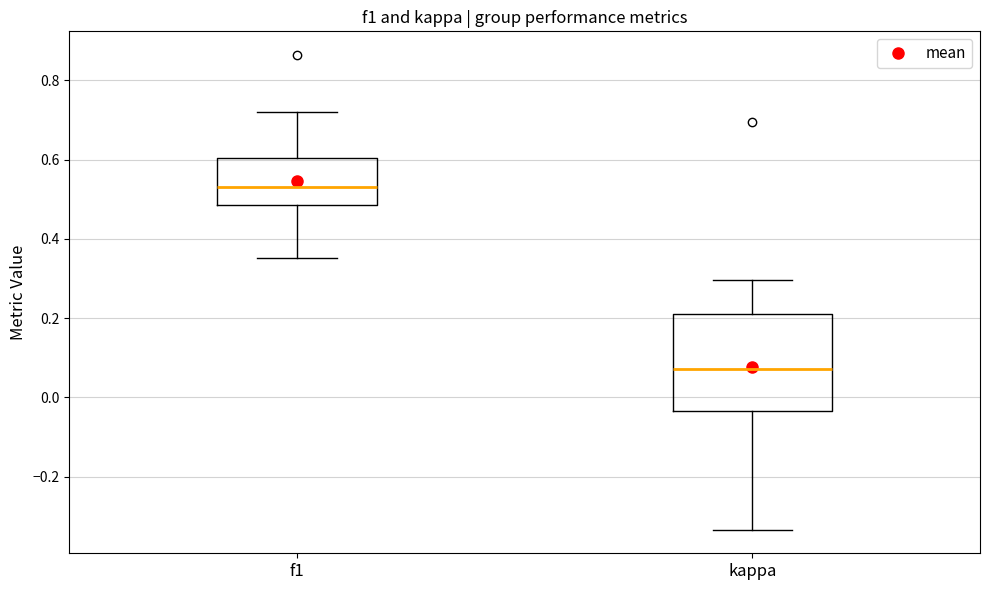

Reading left to right, transcribe this box plot: for each box, give where its median line is, the range the box spans, and where its two whiskers end, as read against the y-axis. The values are not printed on the chart, so give them approximately, as read against the axis.

f1: median 0.52, box 0.48 to 0.60, whiskers 0.36 to 0.72
kappa: median 0.08, box -0.04 to 0.22, whiskers -0.34 to 0.30